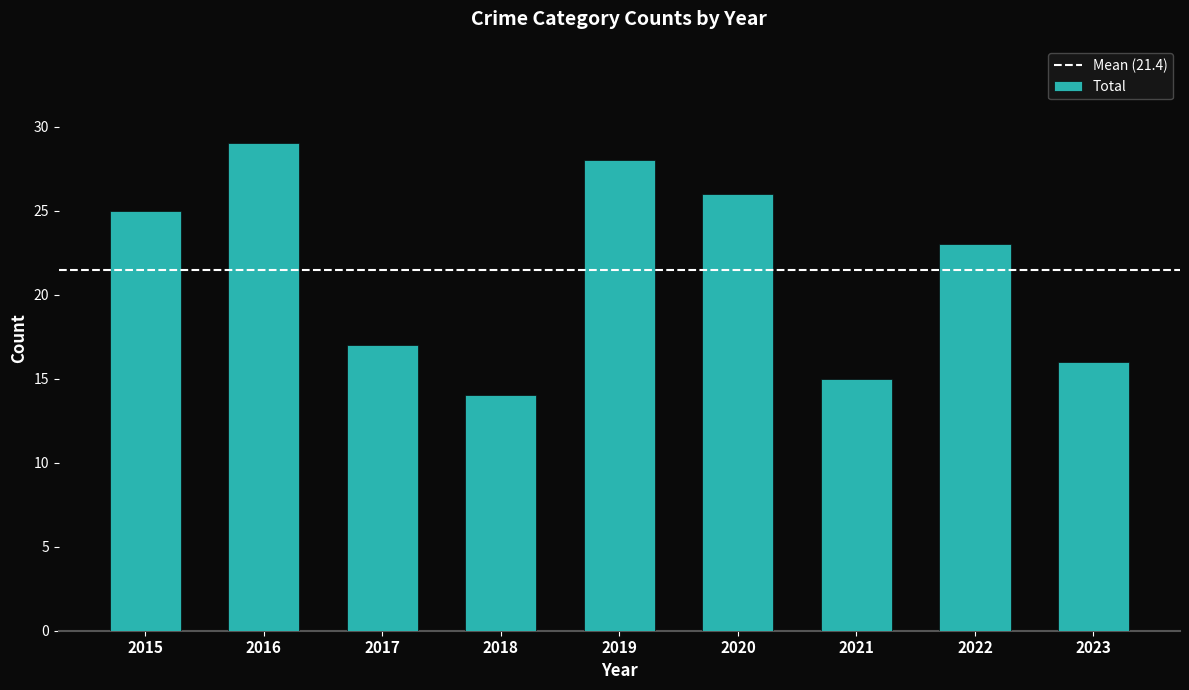

Reading left to right, what are all the values shown in this chart?

25	29	17	14	28	26	15	23	16